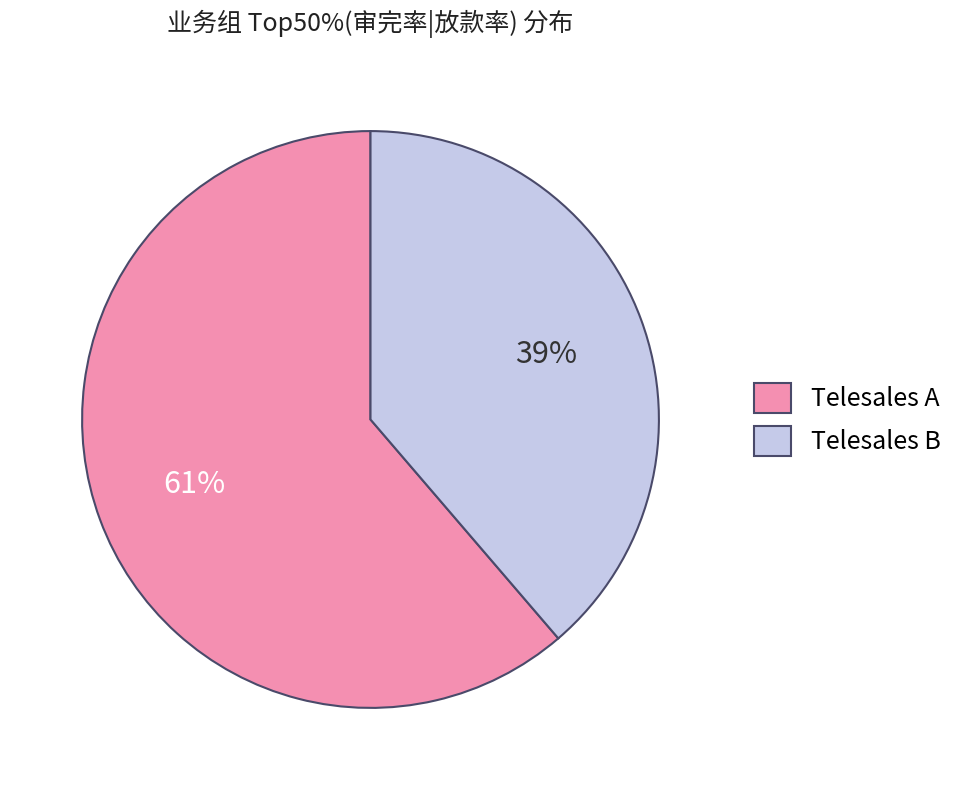

Does Telesales A account for over 50% of the chart?

Yes